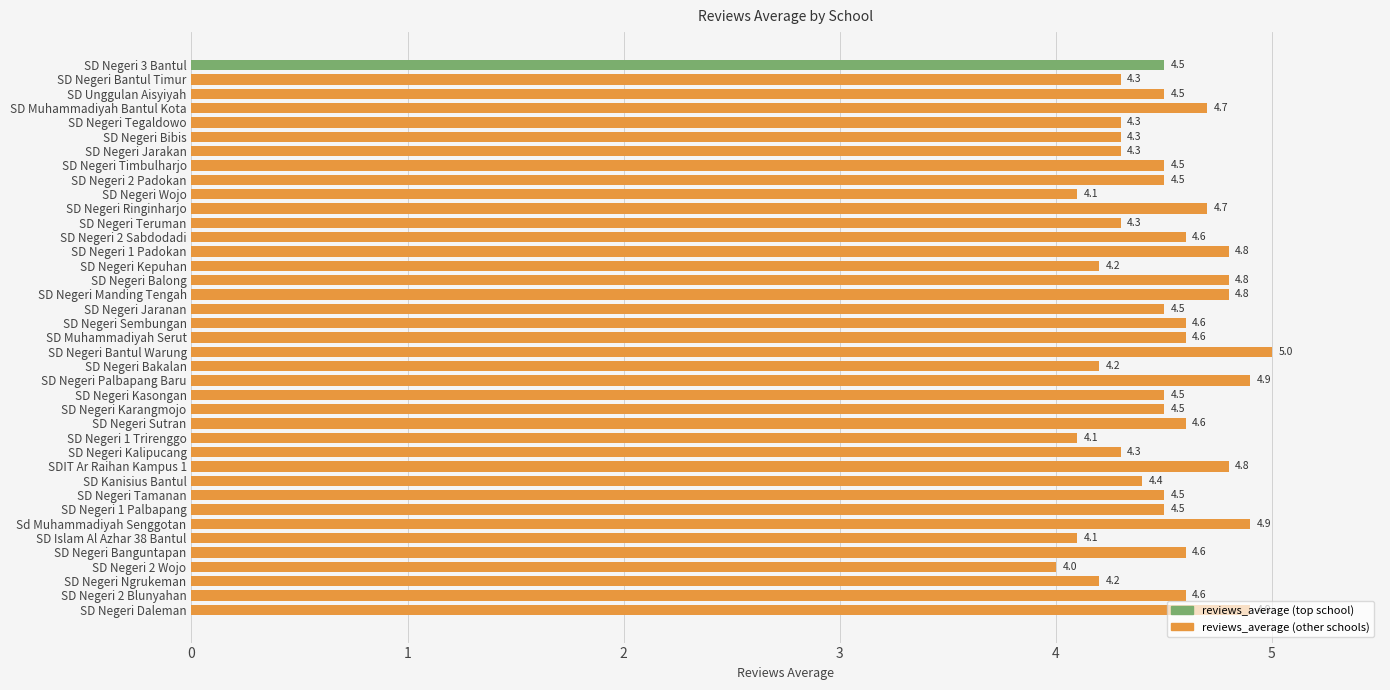

What value does the data have at SD Negeri Wojo?

4.1